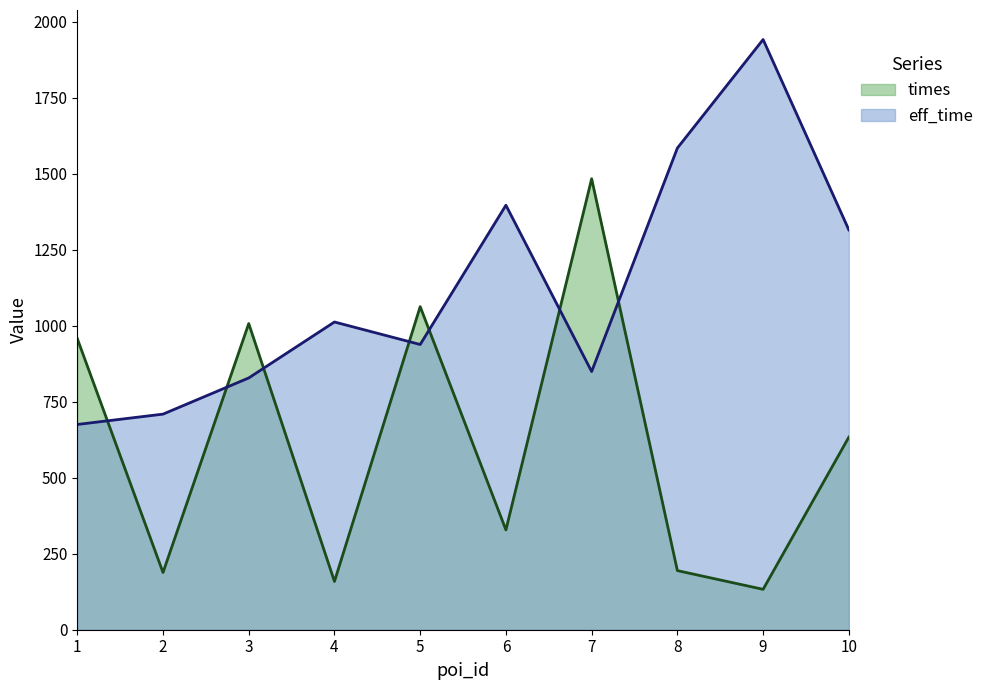

What is the value of the eff_time point at the 3rd from the left?

828.0